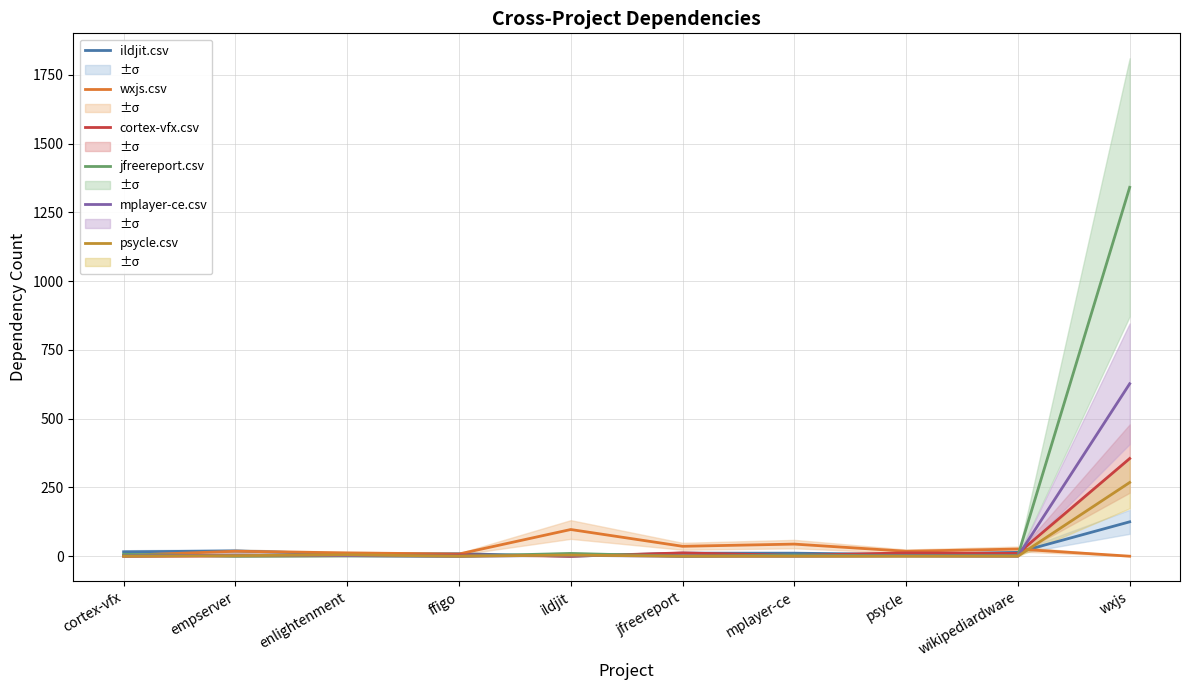

What is the difference between the maximum and second lowest values in the psycle.csv series?

268